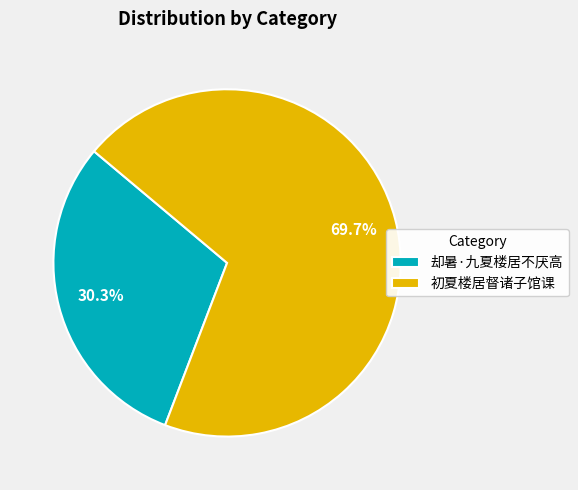

To the nearest percent, what is the difference between the largest and smallest slice percentages?

39%